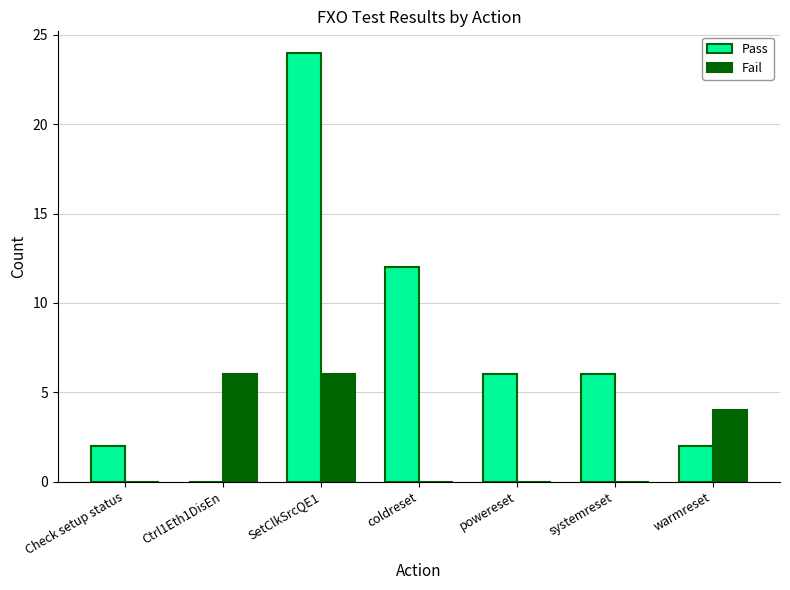

The Fail series shows 6 at SetClkSrcQE1. True or false?

True